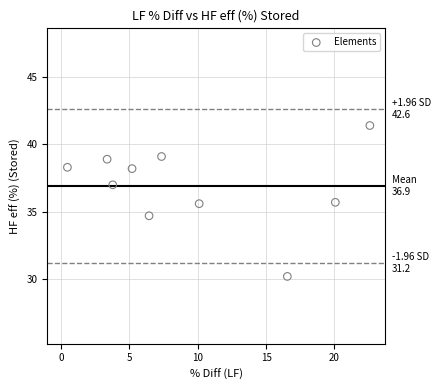

What Y value in the scatter plot is closest to 35?

34.7